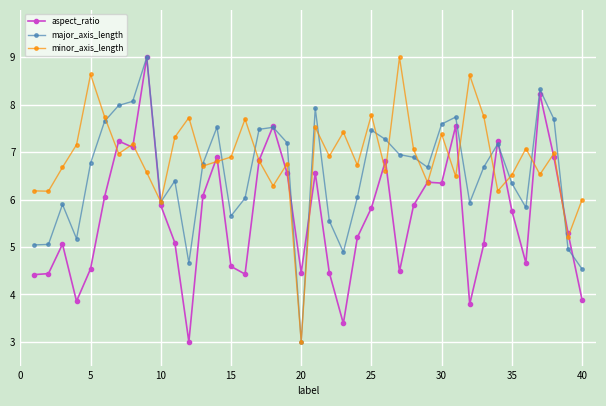

At how many categories does at least one series exceed 3?

40